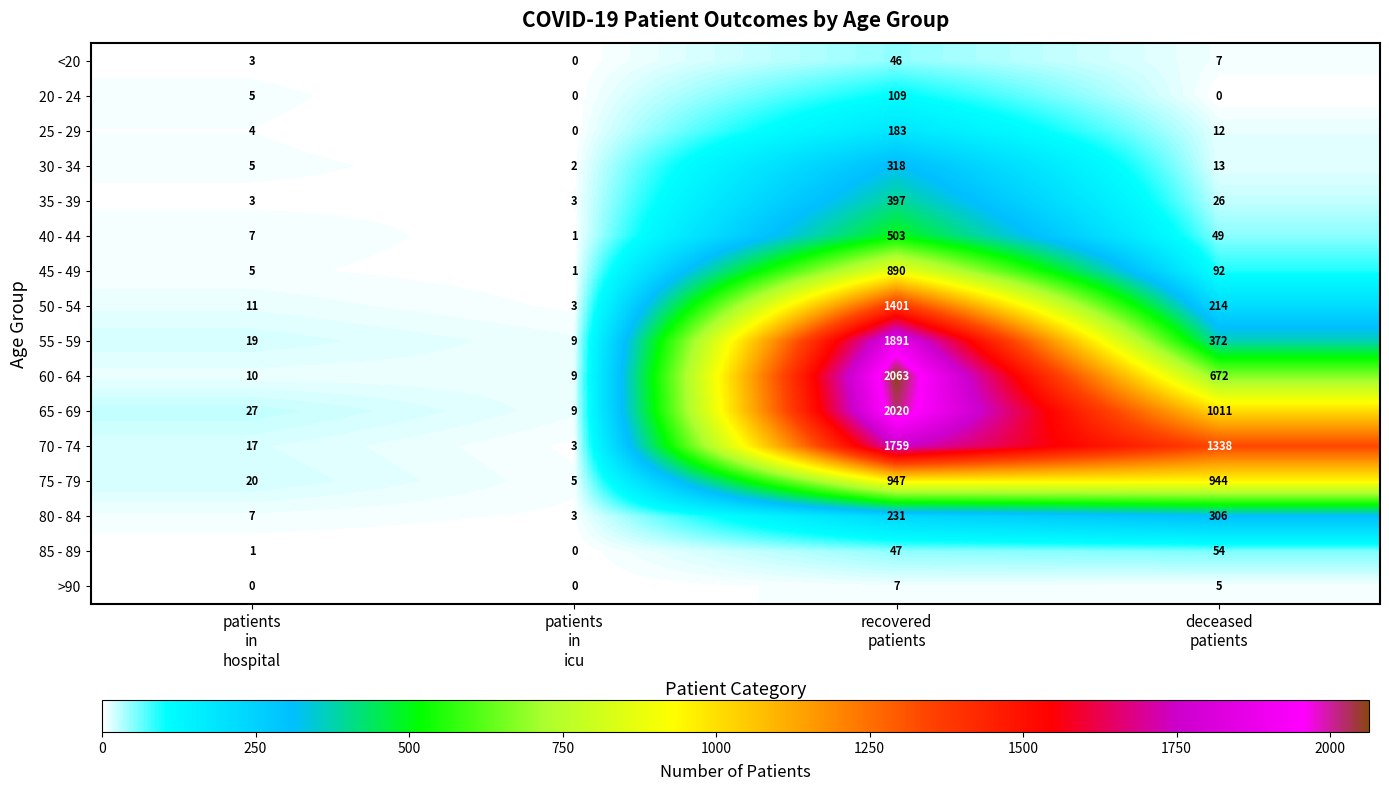

Which series has the widest spread of values?

60 - 64